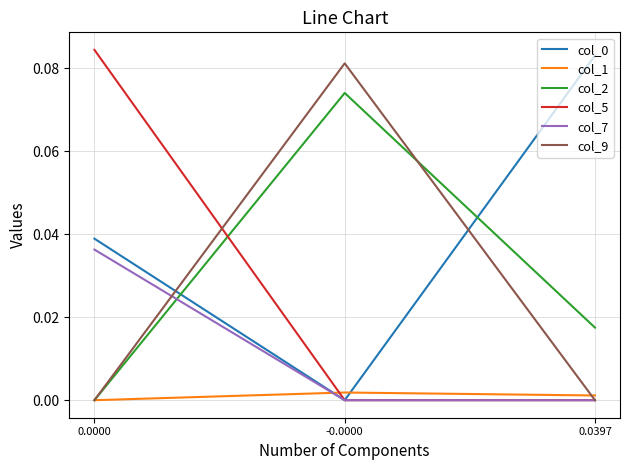

The value of col_0 at 0.0000 is 0.1. True or false?

False